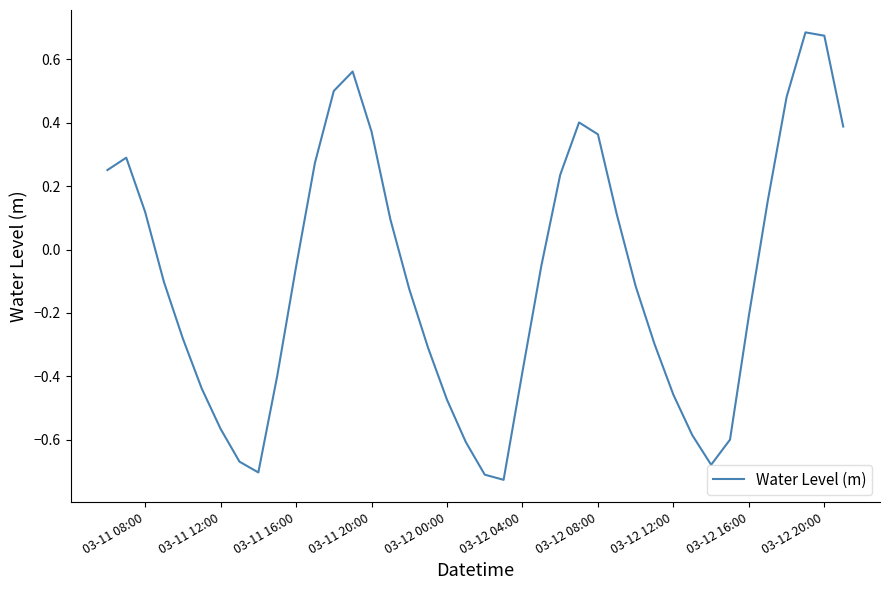

What is the difference between the maximum and minimum values?

1.4